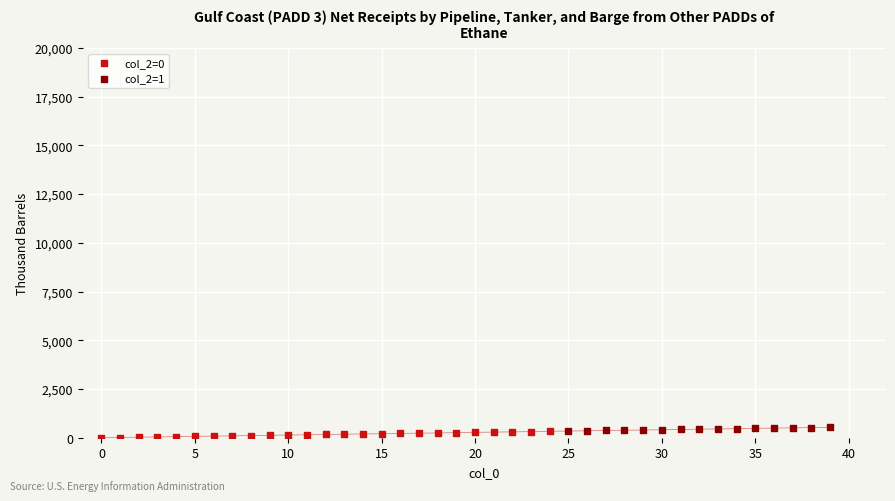

Which series has the largest Y range (max minus min)?

col_2=0